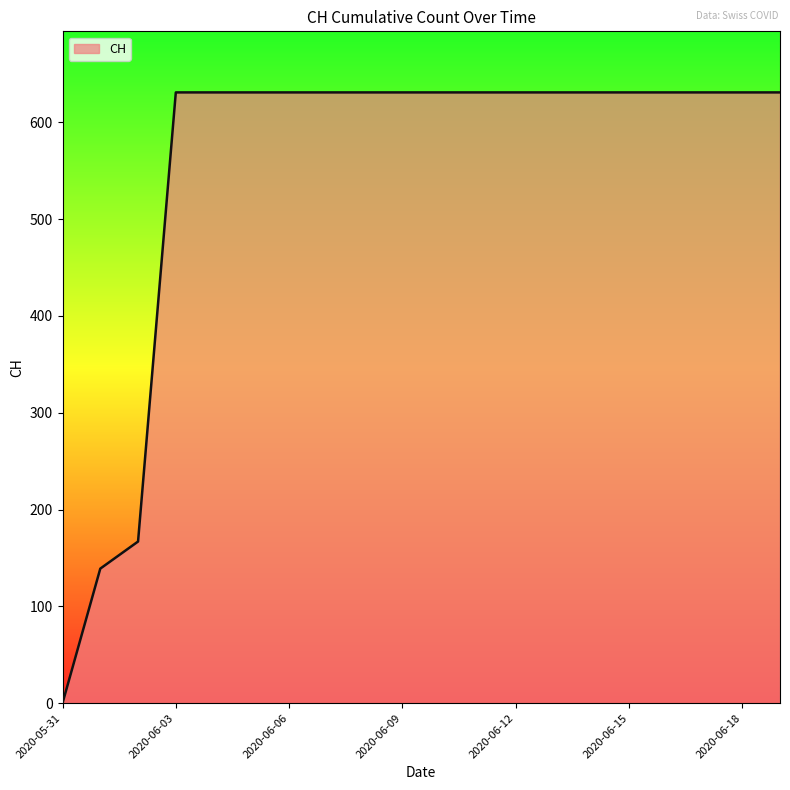

What is the difference between the maximum and minimum values?

631